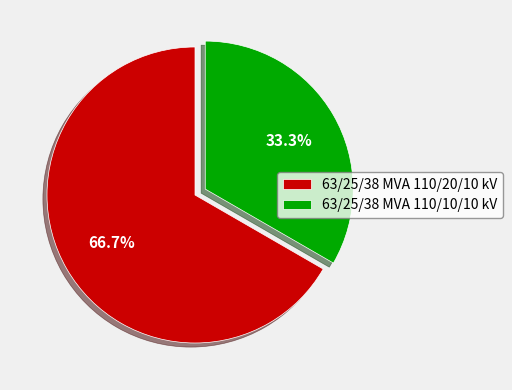

Rank the categories by value from lowest to highest.

63/25/38 MVA 110/10/10 kV, 63/25/38 MVA 110/20/10 kV